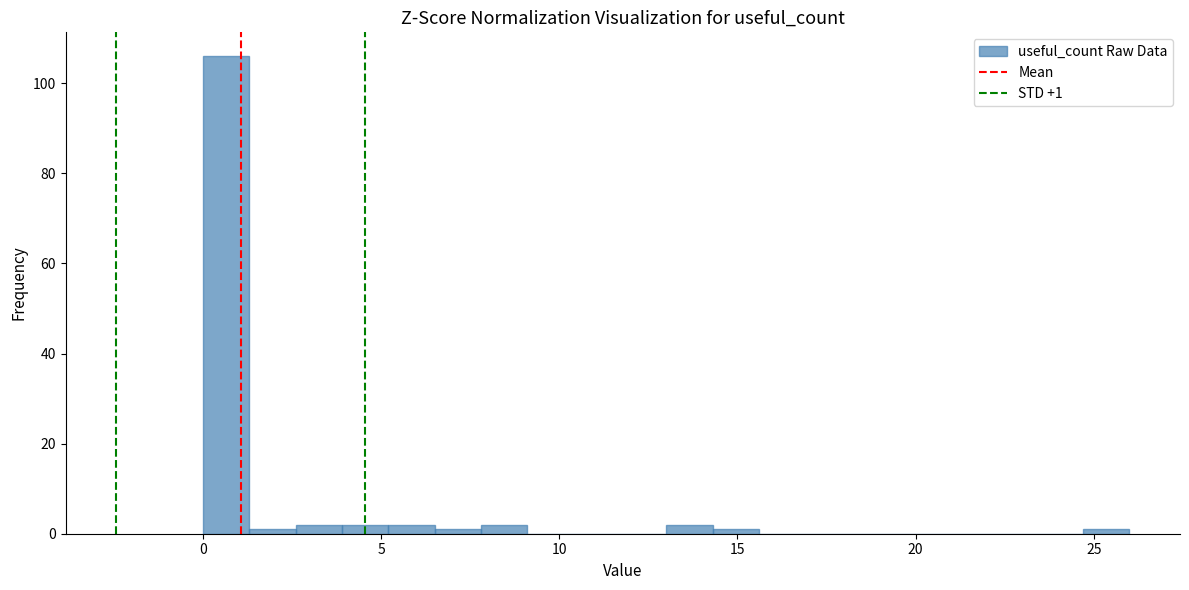

Read against the x-axis, roughly where is the centre of the tallest bar?

0.5